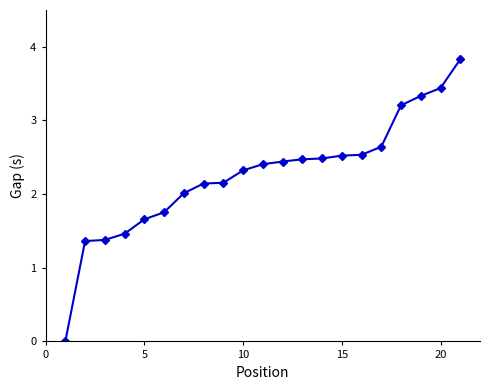

What is the sum of all values?

47.6